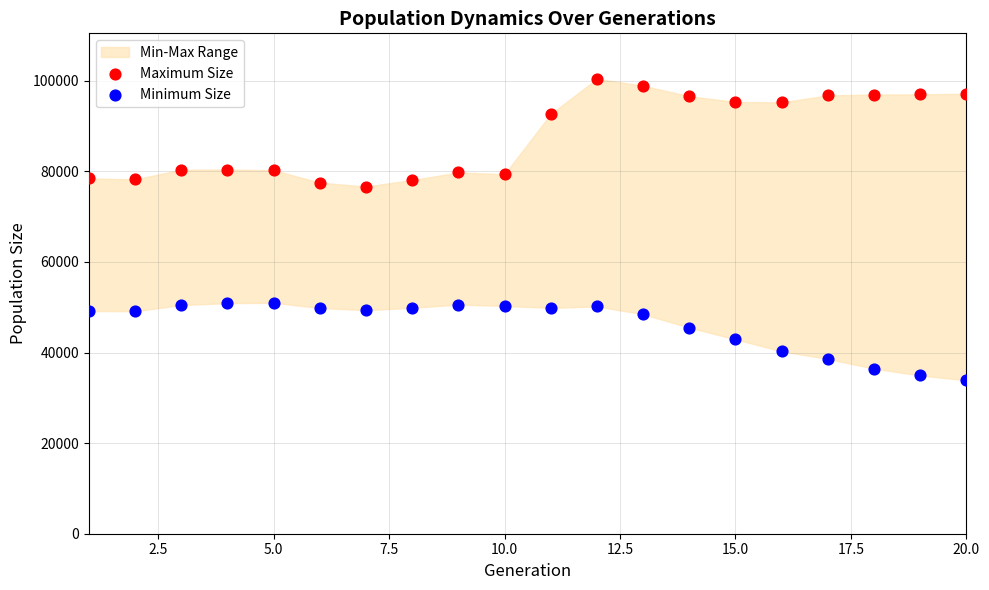

Which series reaches the minimum Y coordinate?

Minimum Size